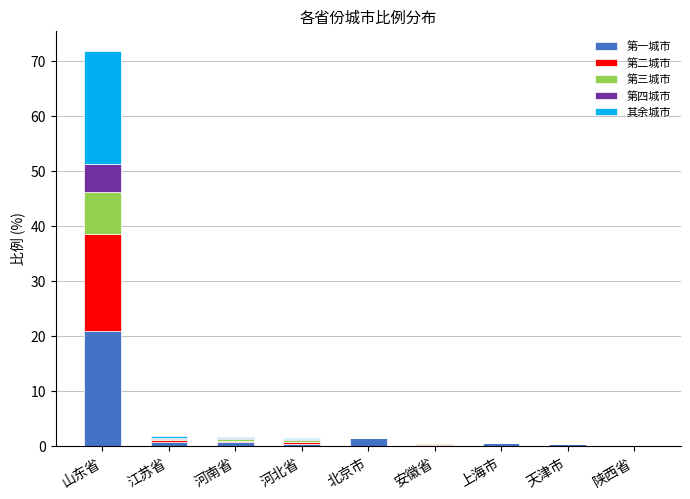

The value of 第一城市 at 山东省 is 21.0. True or false?

True